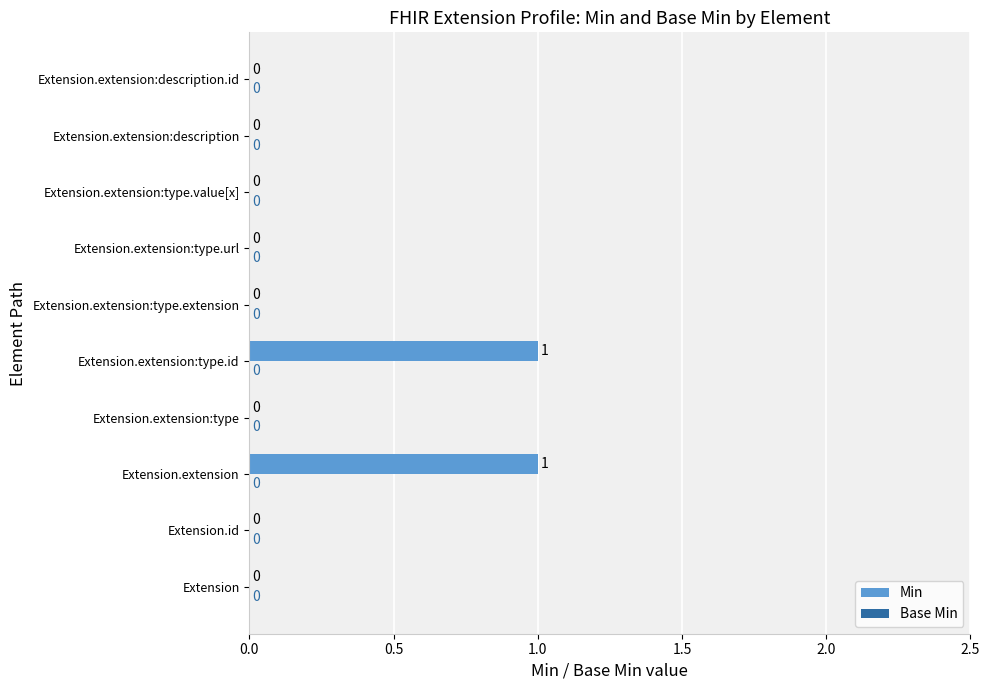

The chart shows a value of 1 at Extension.id. True or false?

False